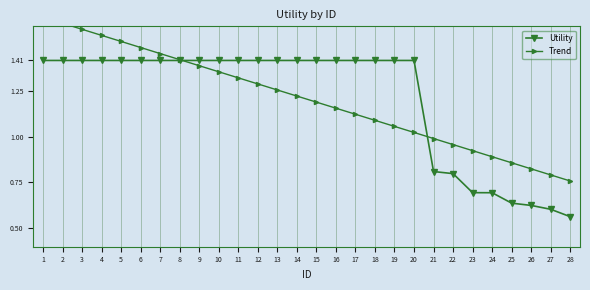

How many values in the Trend series are below 1?

8